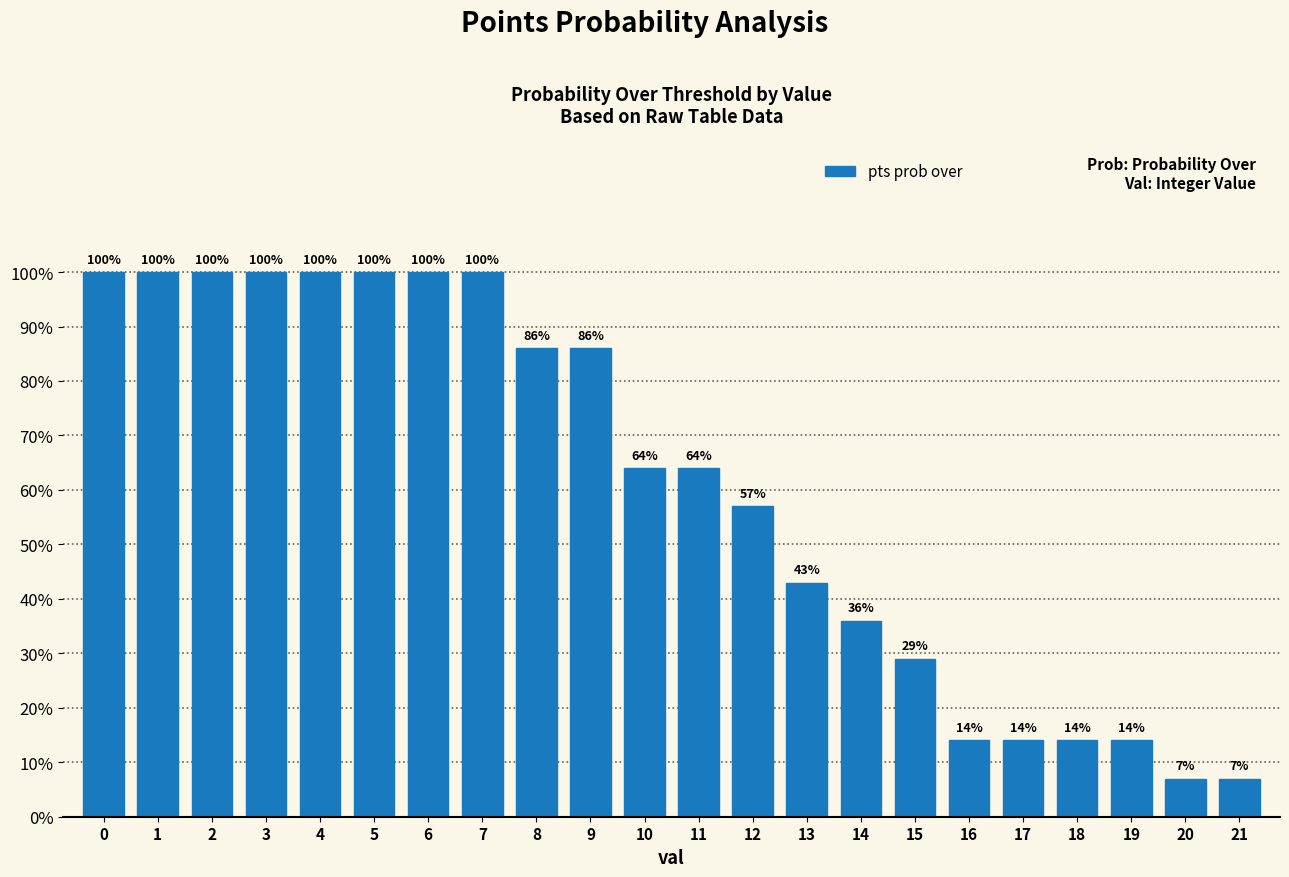

Reading left to right, what are all the values shown in this chart?

100	100	100	100	100	100	100	100	86	86	64	64	57	43	36	29	14	14	14	14	7	7